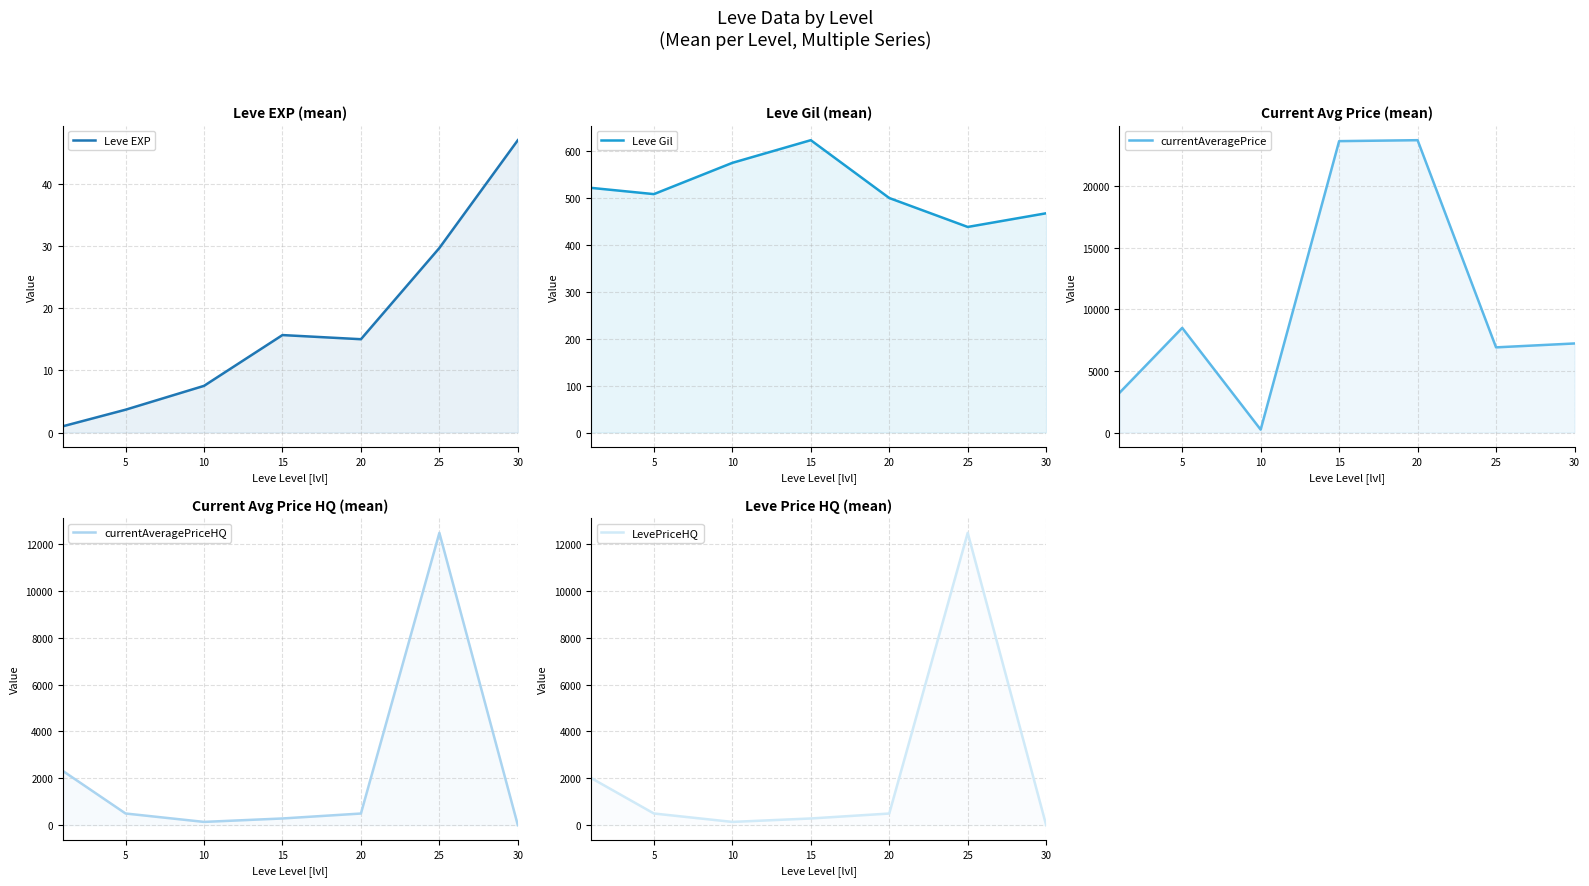

What is the sum of all Leve Gil values?

3634.2